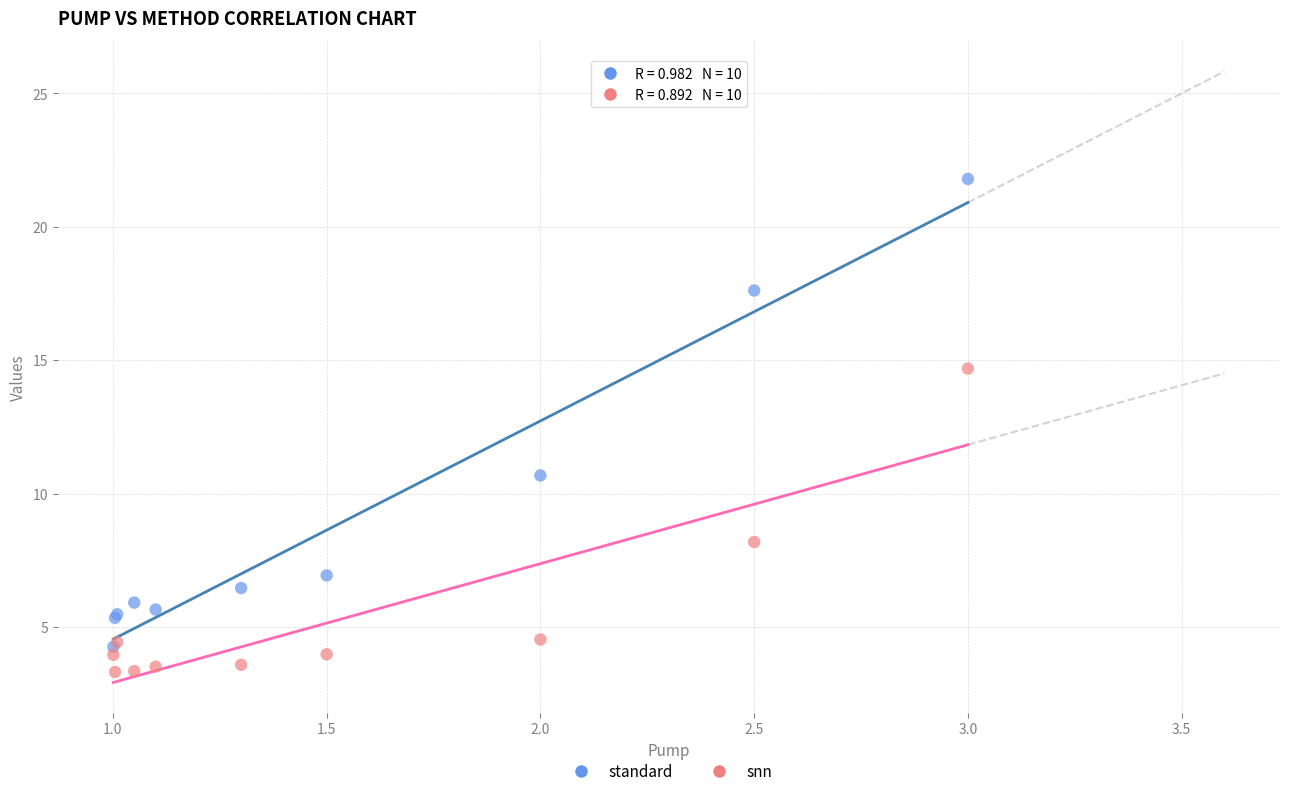

Which series has the largest Y range (max minus min)?

standard